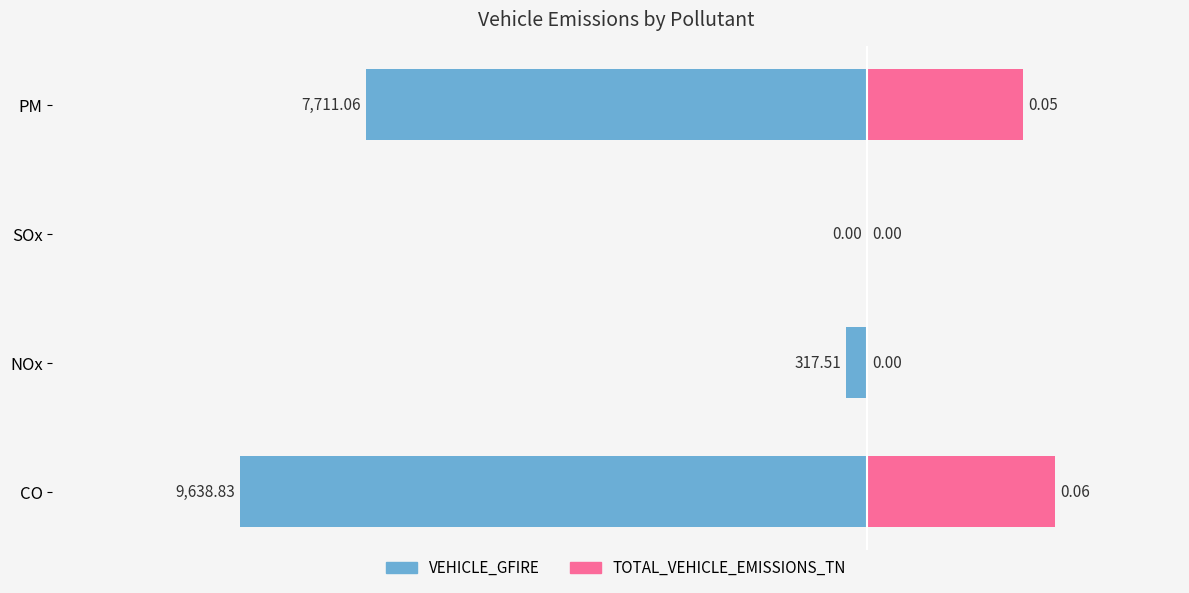

What is the minimum value shown in the chart?

-9638.8